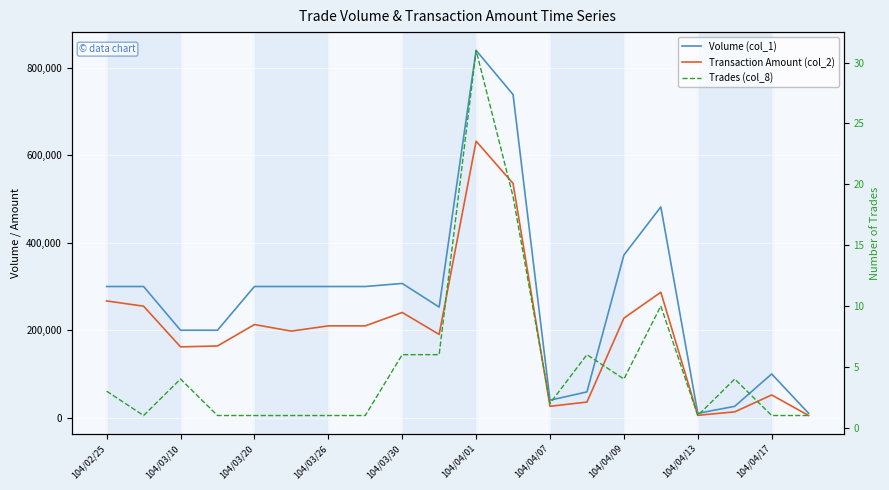

Does the chart display data point markers on the line(s)?

No